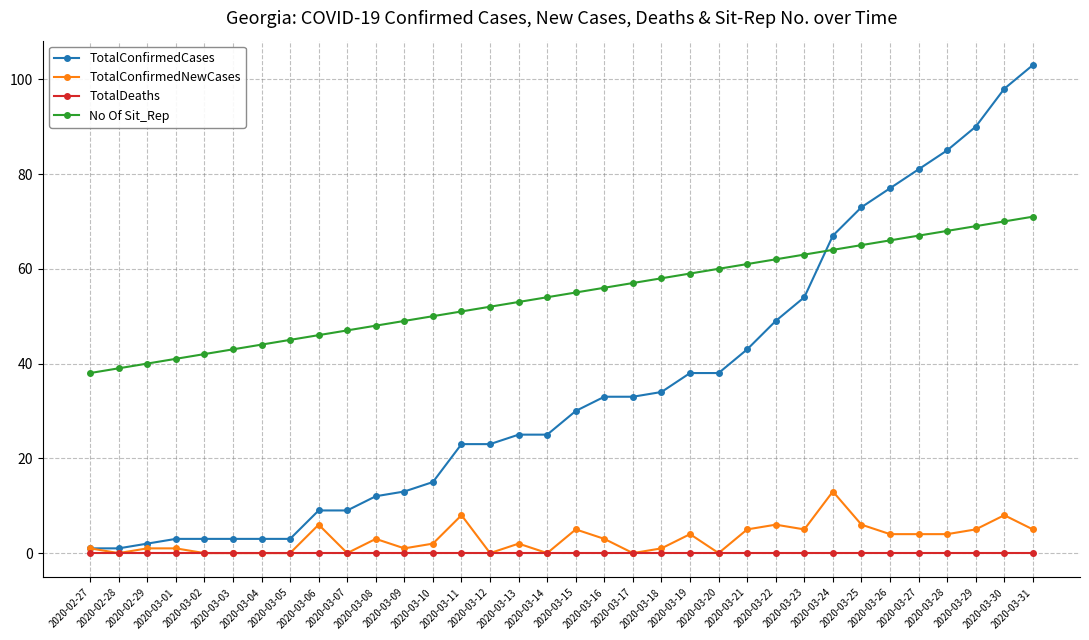

How many categories are shown in the chart?

34